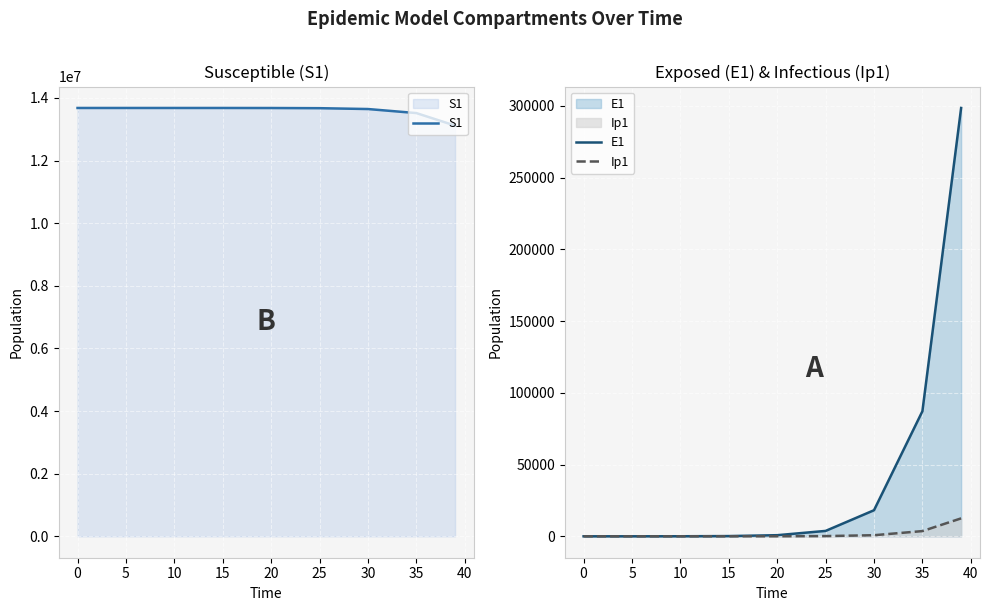

What are all the series names shown in the legend?

S1, E1, Ip1